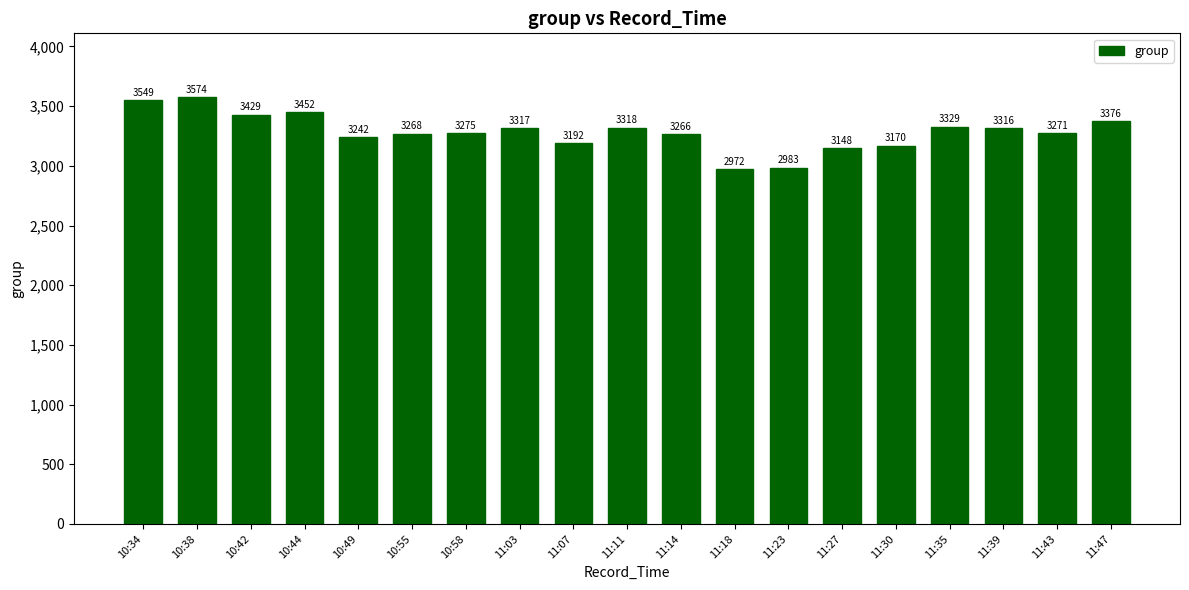

Reading left to right, extract all data points from this chart.

3549	3574	3429	3452	3242	3268	3275	3317	3192	3318	3266	2972	2983	3148	3170	3329	3316	3271	3376